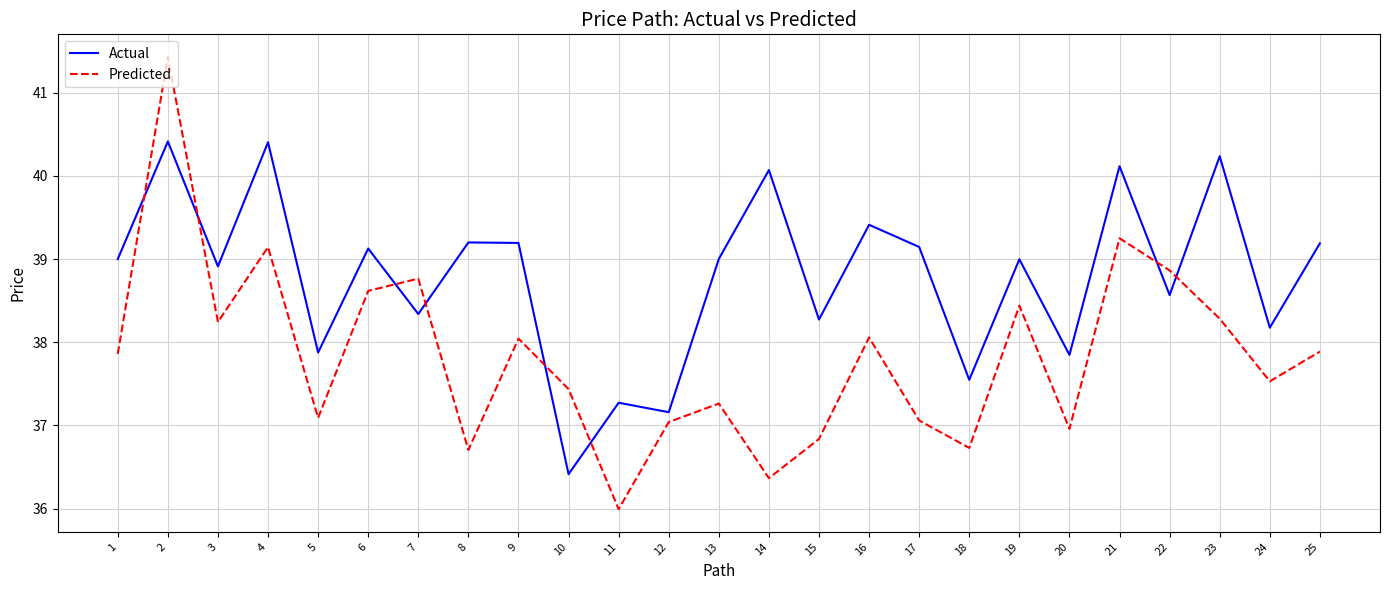

Which series ends up on top after the final intersection of Predicted and Actual?

Actual